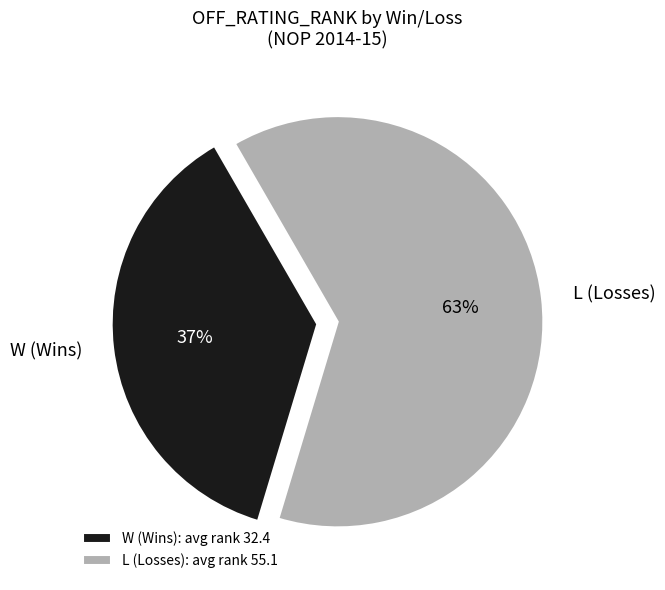

How many segments does this pie chart have?

2